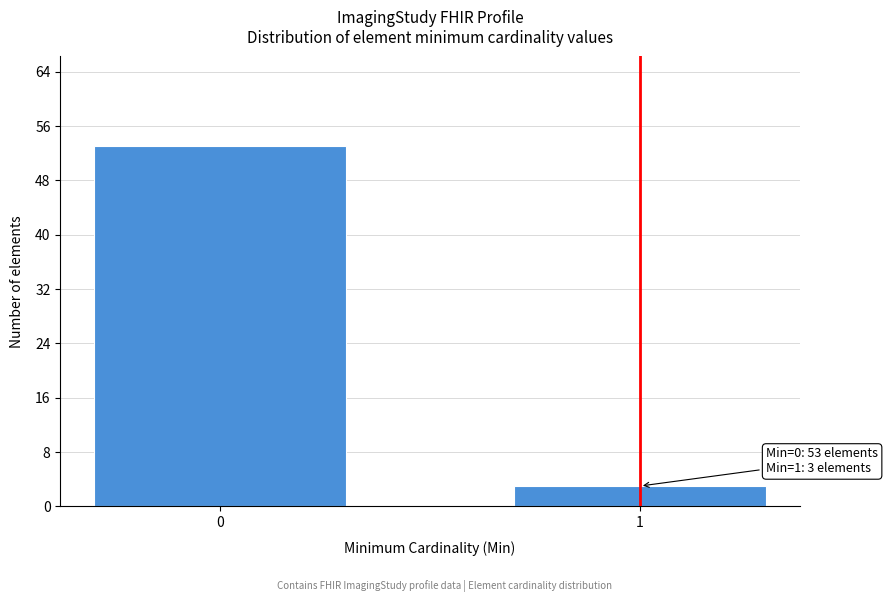

Reading left to right, list all the values displayed in this chart.

0=53	1=3